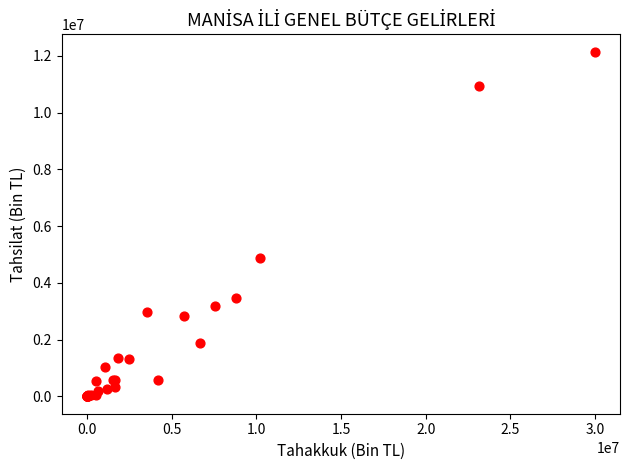

What Y value in the scatter plot is closest to 6074798?

4867503.7